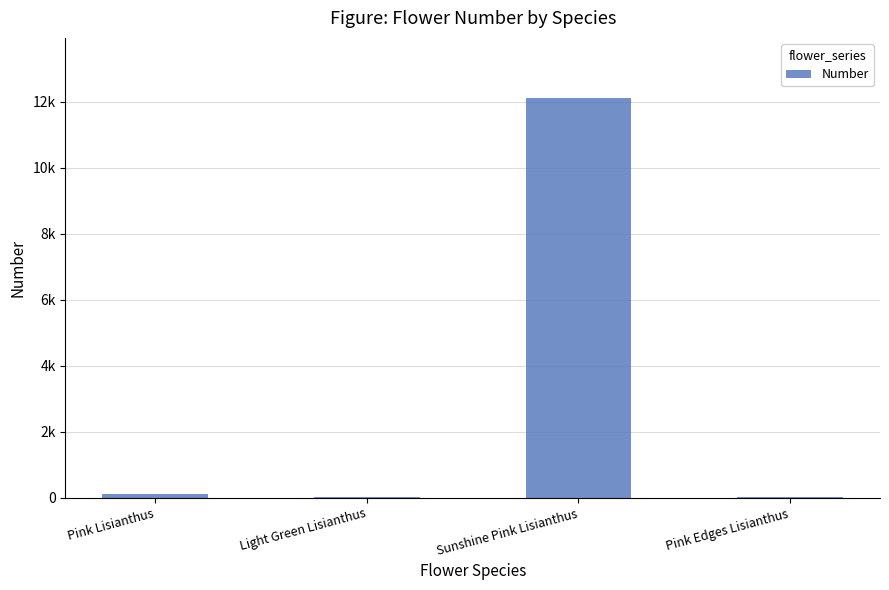

Is it true that the value at Sunshine Pink Lisianthus is 12123?

True